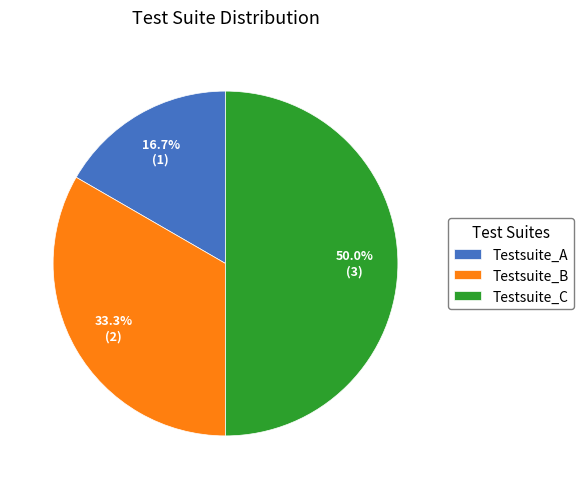

To the nearest percent, what is the difference between the largest and smallest slice percentages?

33%